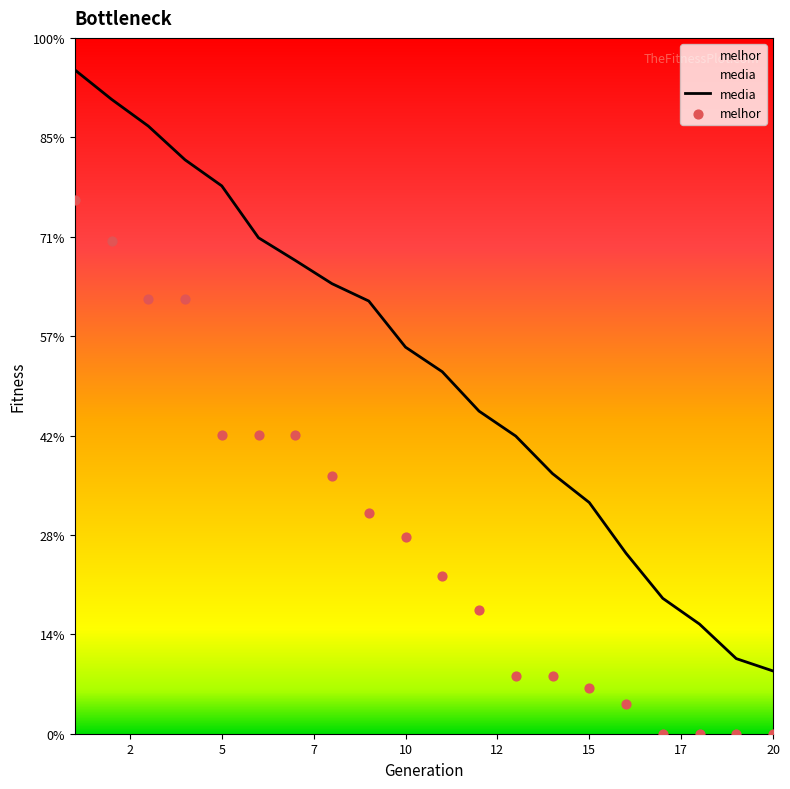

What are all the series names shown in the legend?

media, melhor